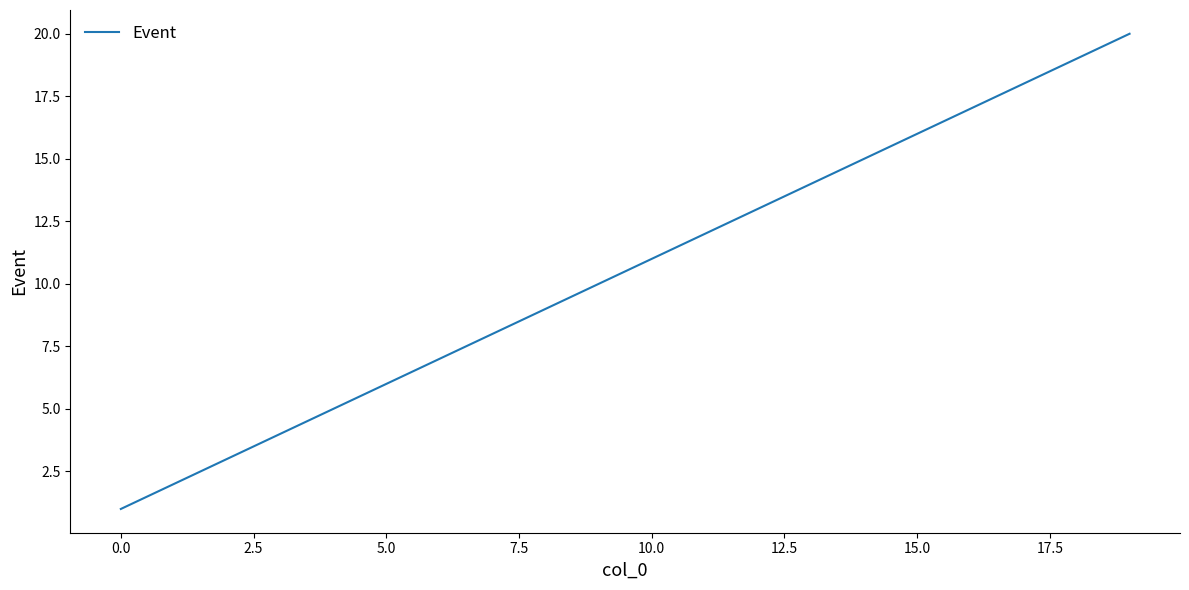

What is the greatest value displayed?

20